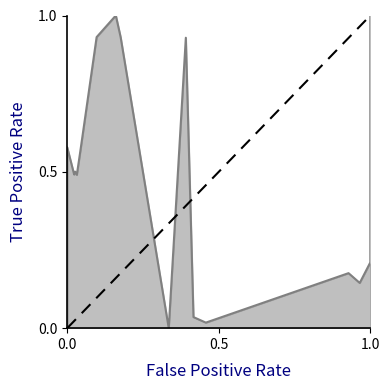

List the labels in order of value, smallest first.

0.0, 1.0